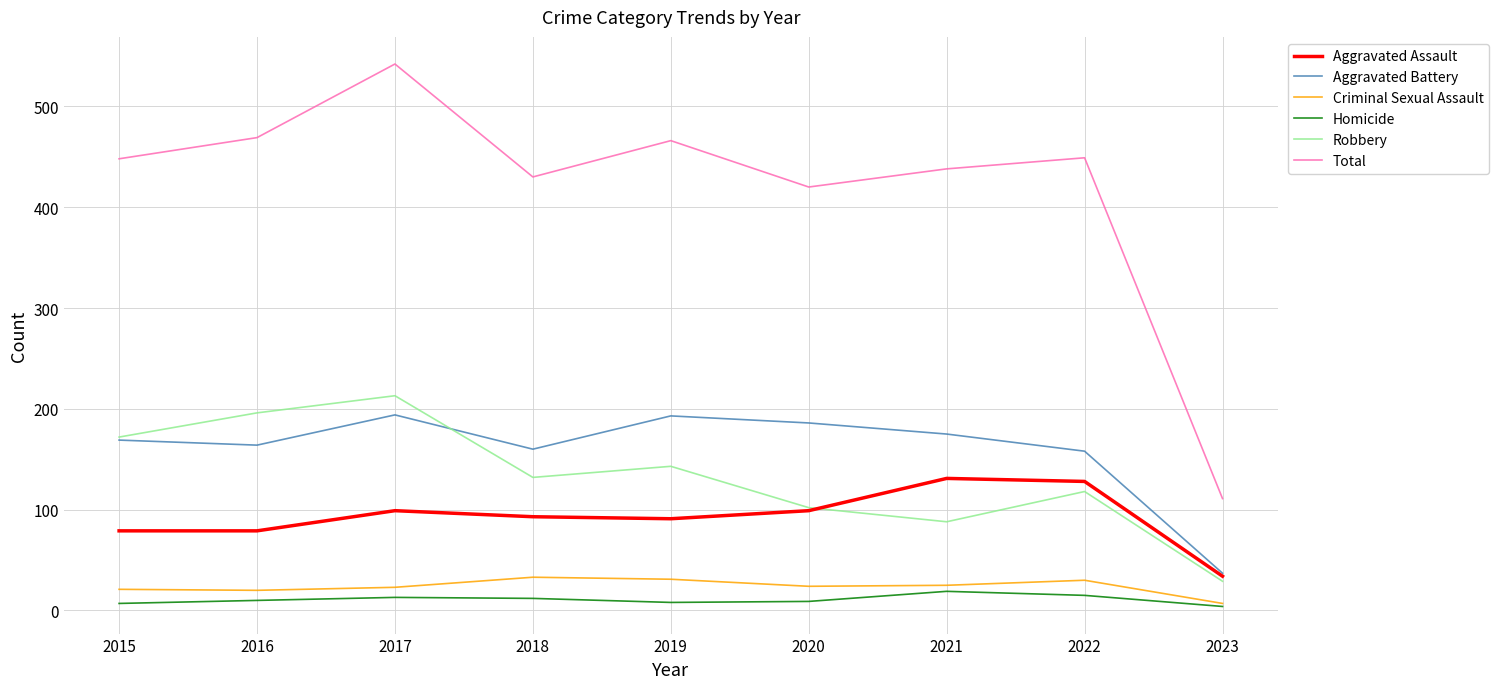

Is it true that Criminal Sexual Assault equals 25 at 2021?

True